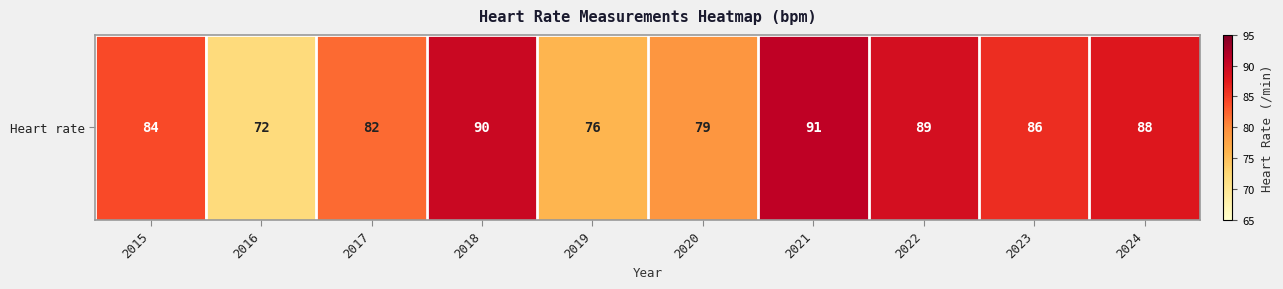

Which label corresponds to the largest value in the chart?

2021